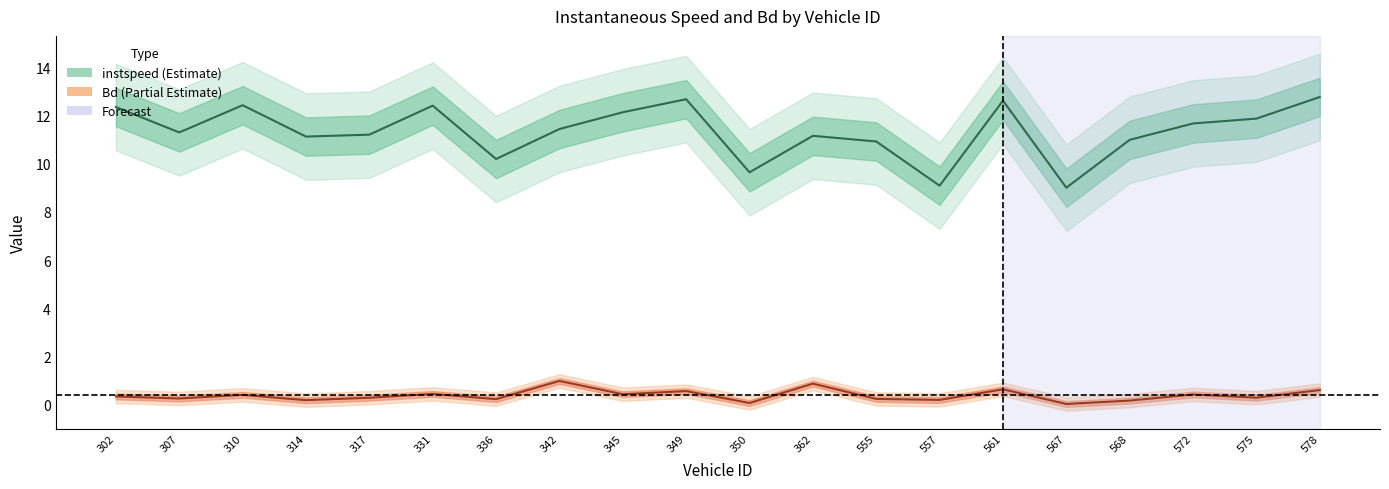

What is the difference between the maximum and second lowest values in the instspeed series?

3.7